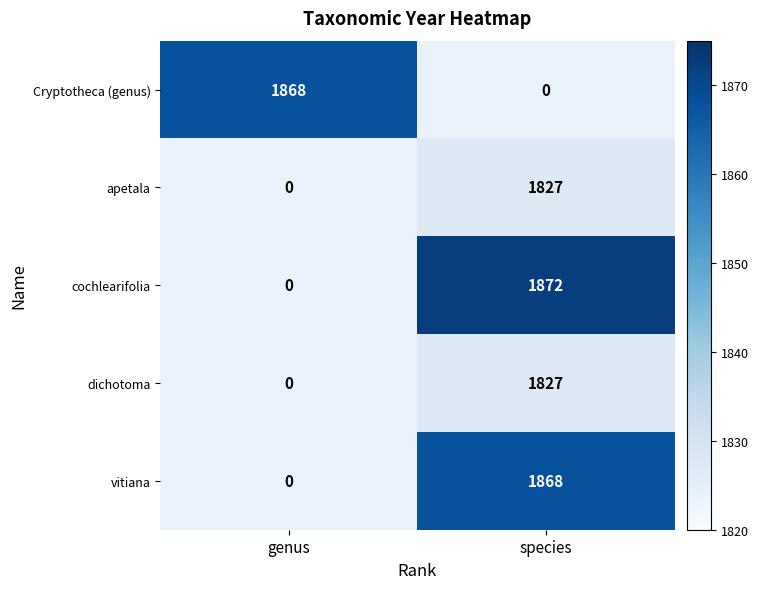

What is the greatest value displayed?

1872.0